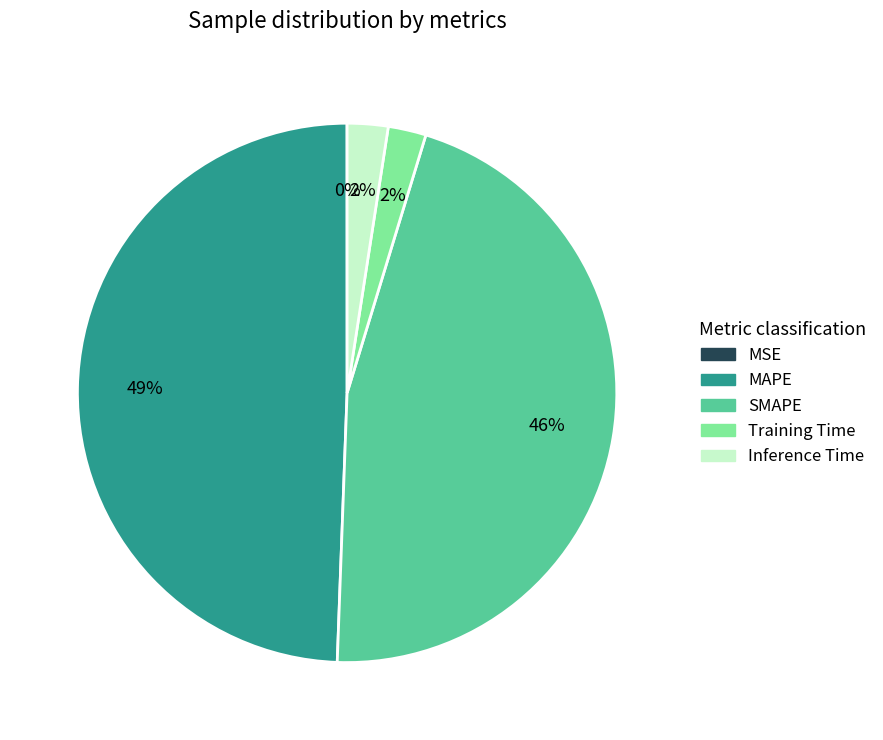

To the nearest percent, what is the difference between the largest and smallest slice percentages?

49%